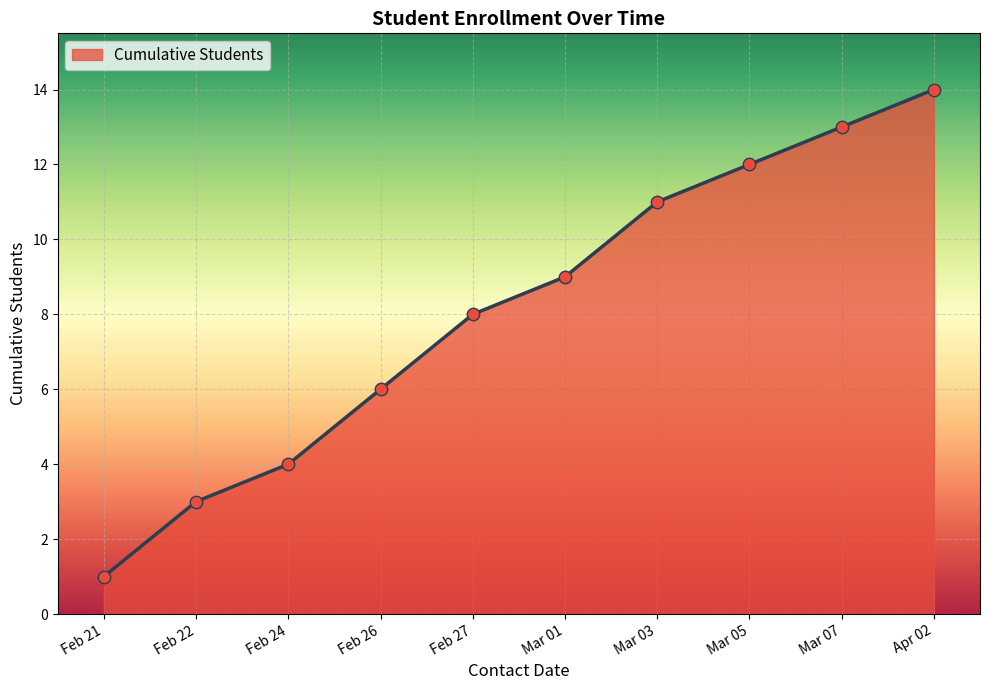

What is the change in value from Mar 03 to Mar 05?

+1